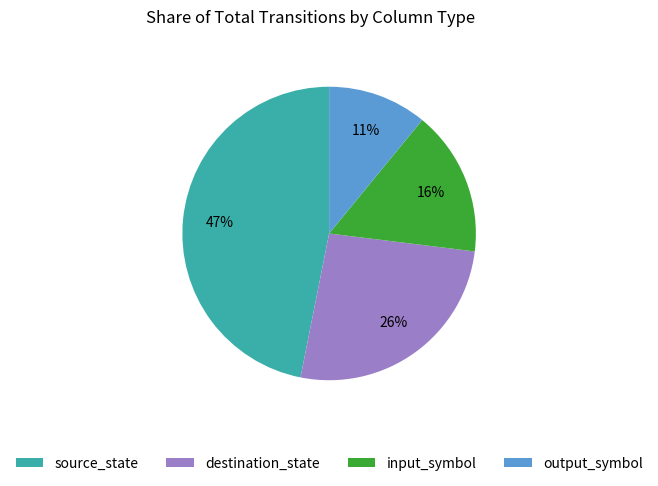

Count the number of slices in the pie.

4